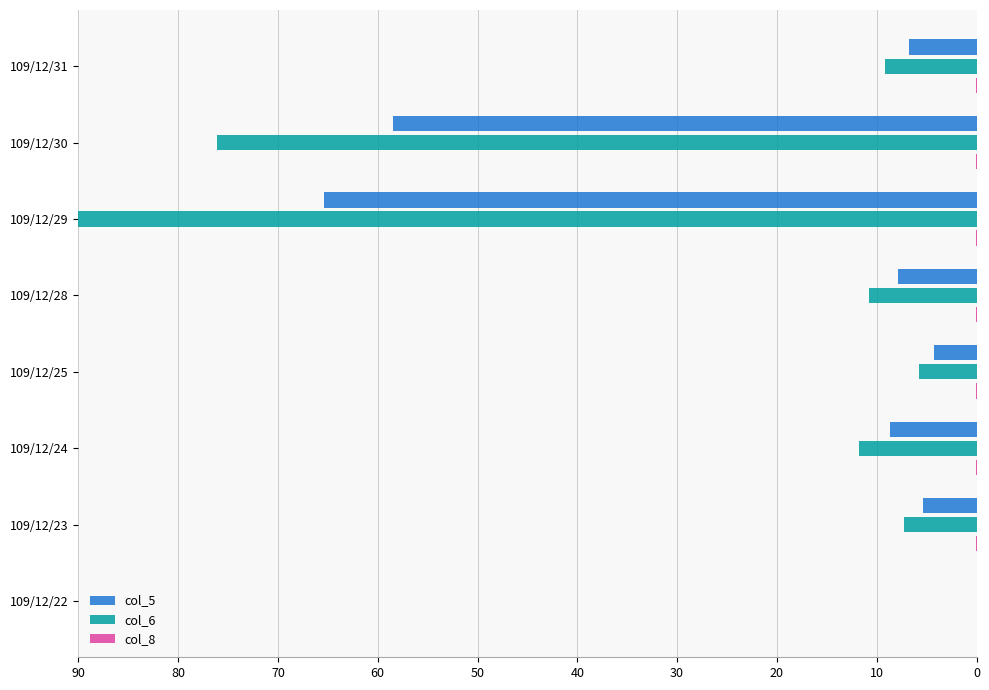

At which category is the sum across all series the highest?

109/12/29